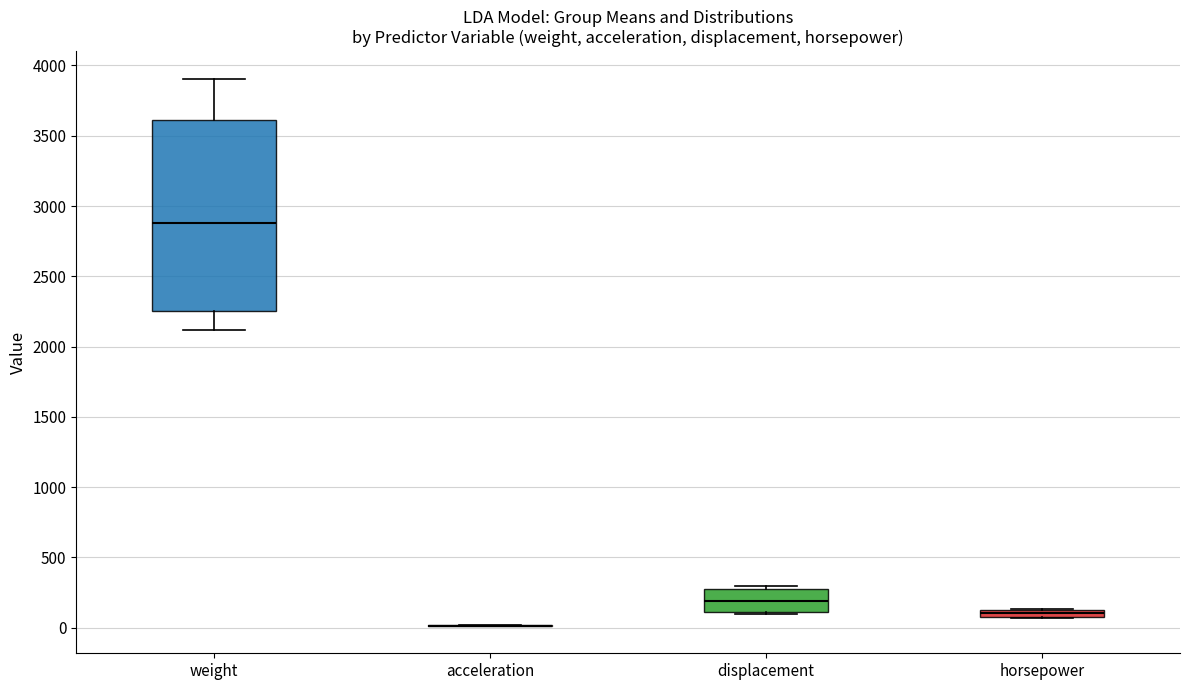

Which box is the tallest, from its lower edge to its upper edge?

weight